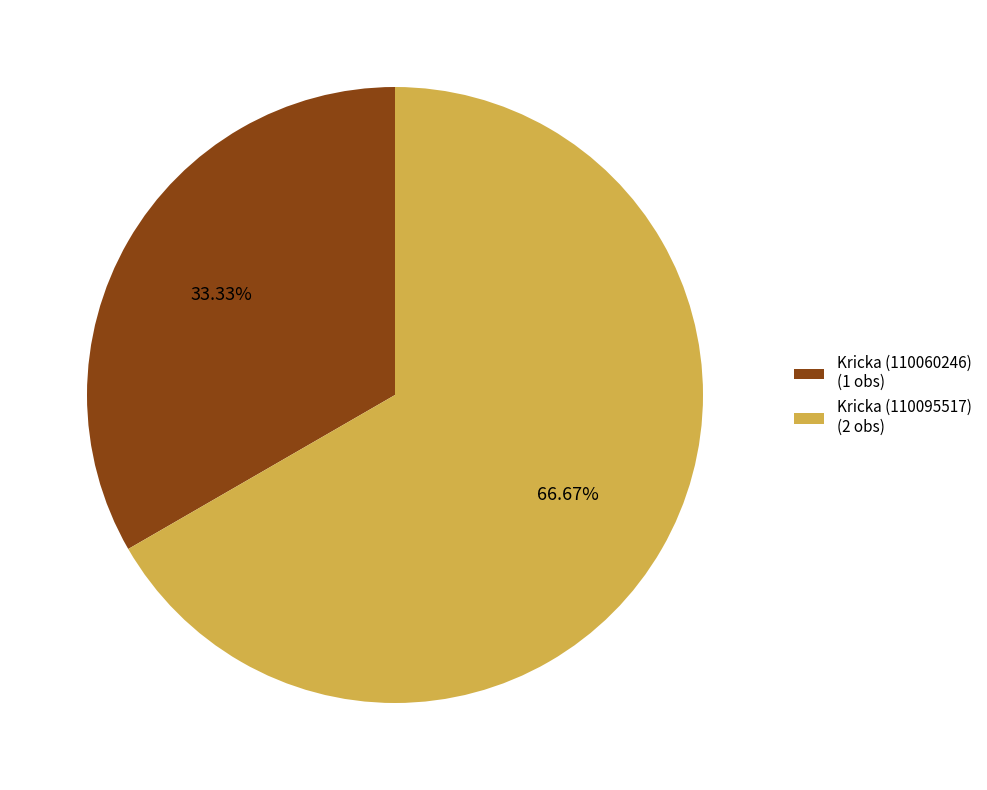

What percentage do Kricka (110095517) and Kricka (110060246) together represent?

100.0%